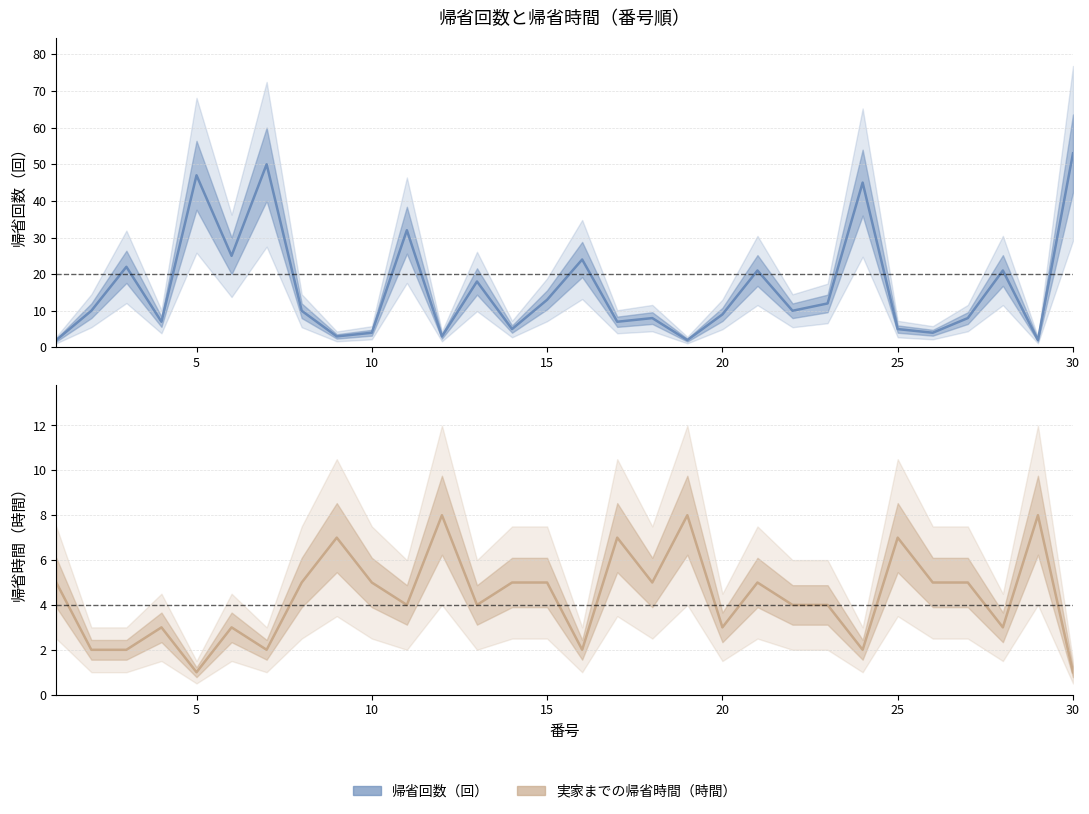

Where is the first local minimum for 実家までの帰省時間（時間）?

5